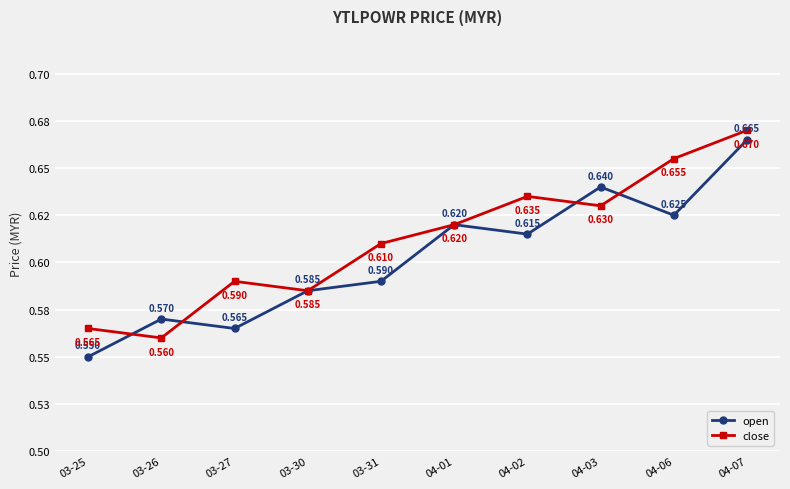

Reading right to left, transcribe all the data shown in this chart.

open: 0.7	0.6	0.6	0.6	0.6	0.6	0.6	0.6	0.6	0.6
close: 0.7	0.7	0.6	0.6	0.6	0.6	0.6	0.6	0.6	0.6